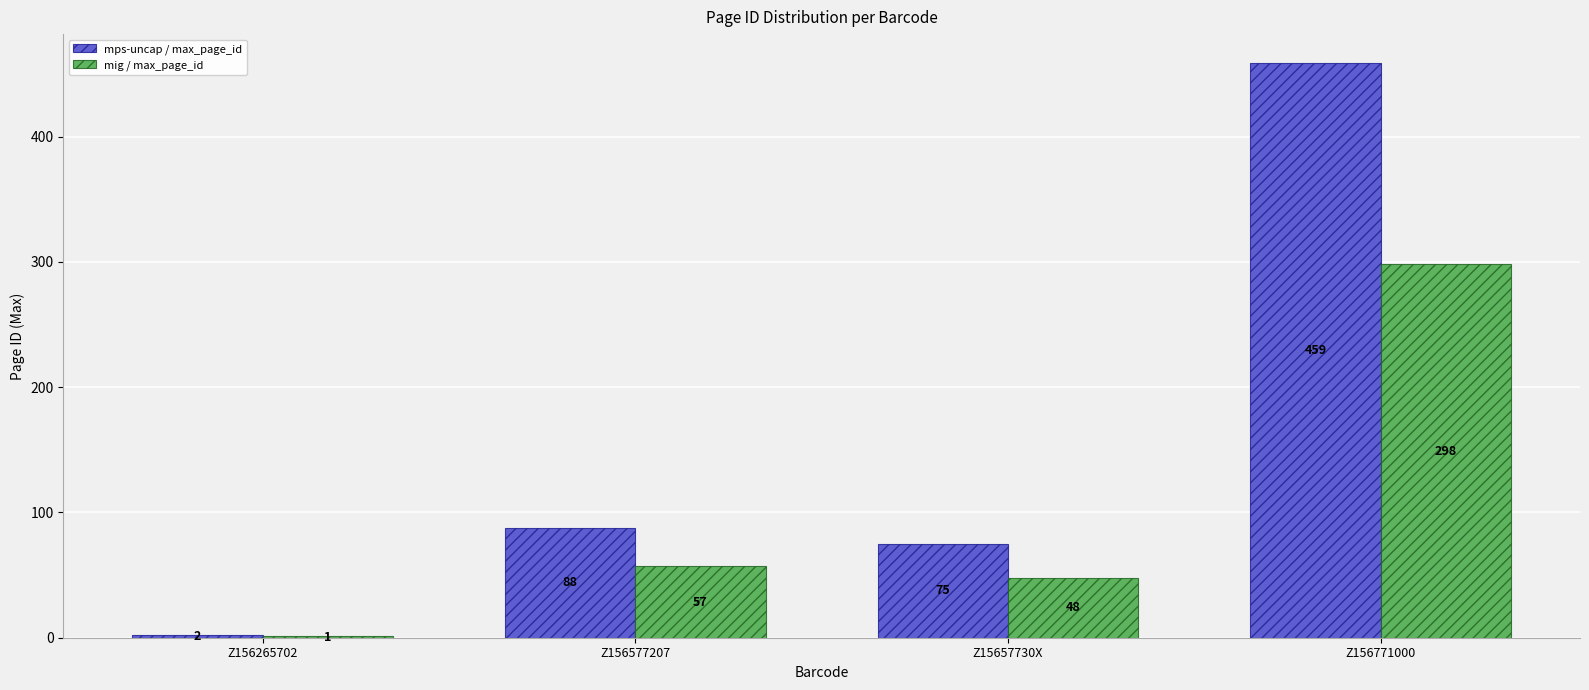

At which label does mig / max_page_id reach its peak?

Z156771000